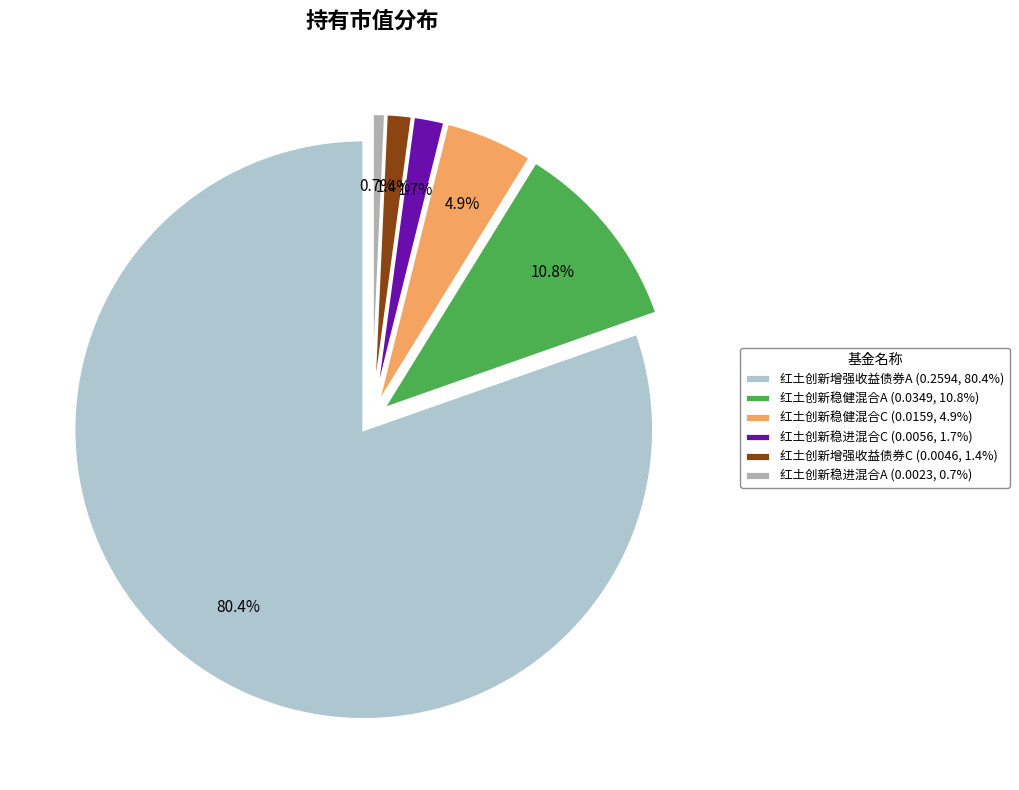

Which slice is the largest?

红土创新增强收益债券A